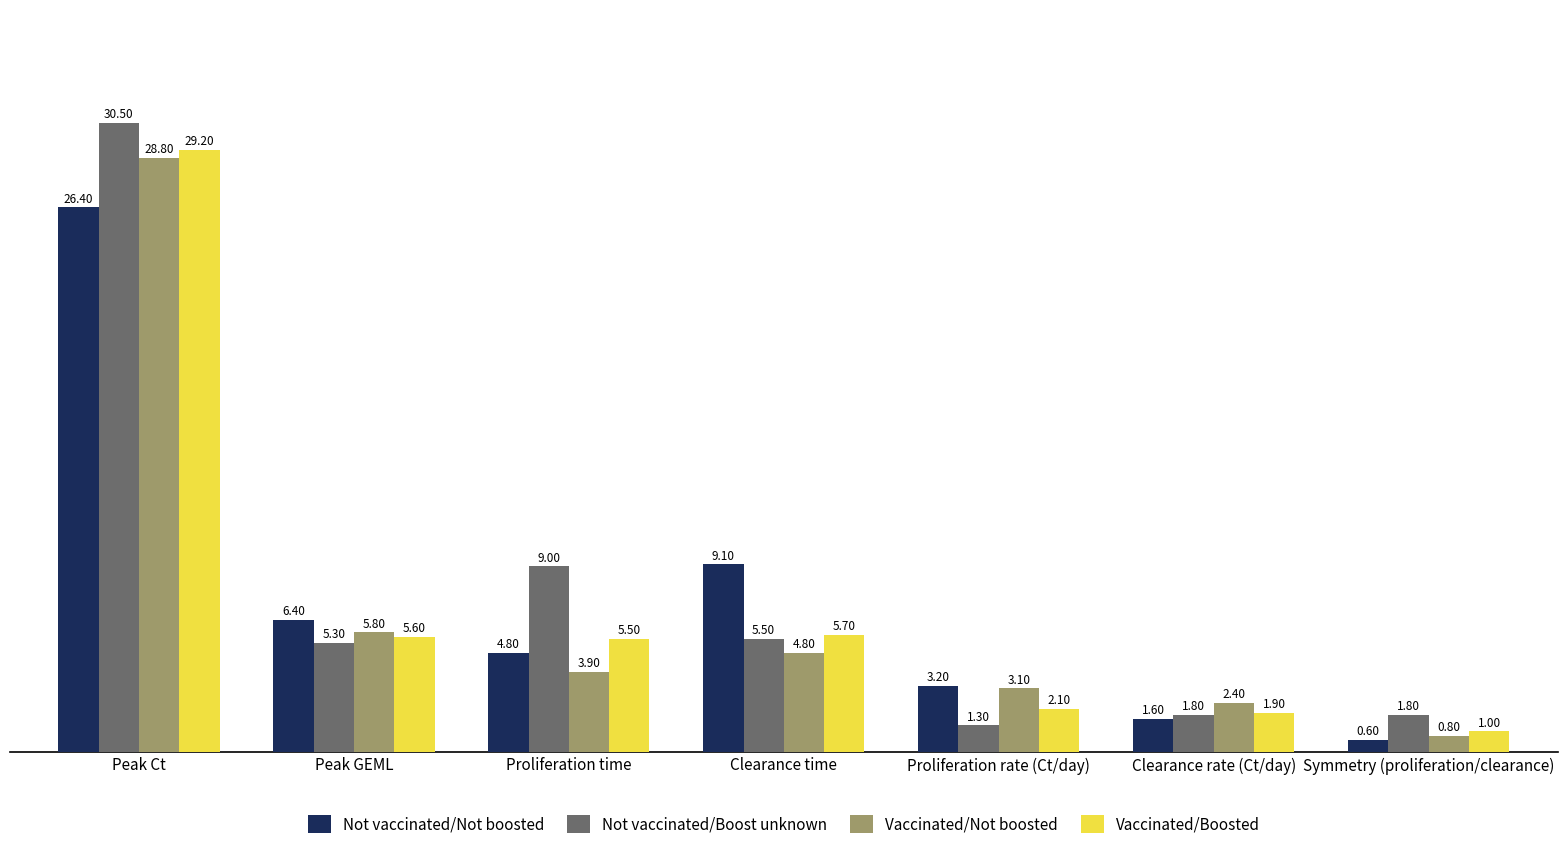

Between Clearance time and Symmetry (proliferation/clearance), which series saw the biggest shift?

Not vaccinated/Not boosted